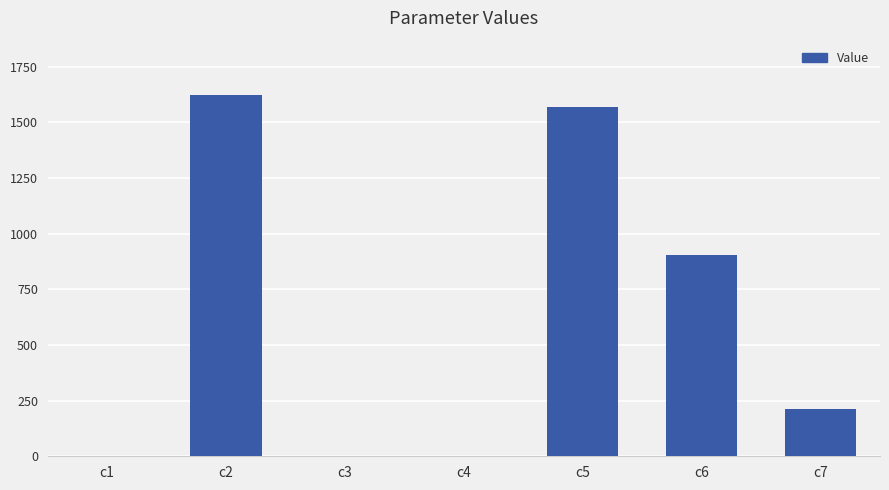

How many data points does each series have?

7